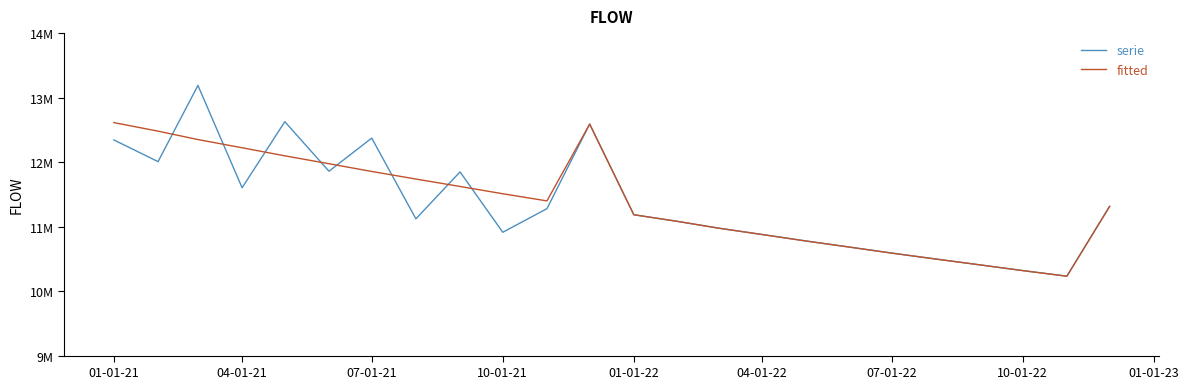

Does the chart display data point markers on the line(s)?

No